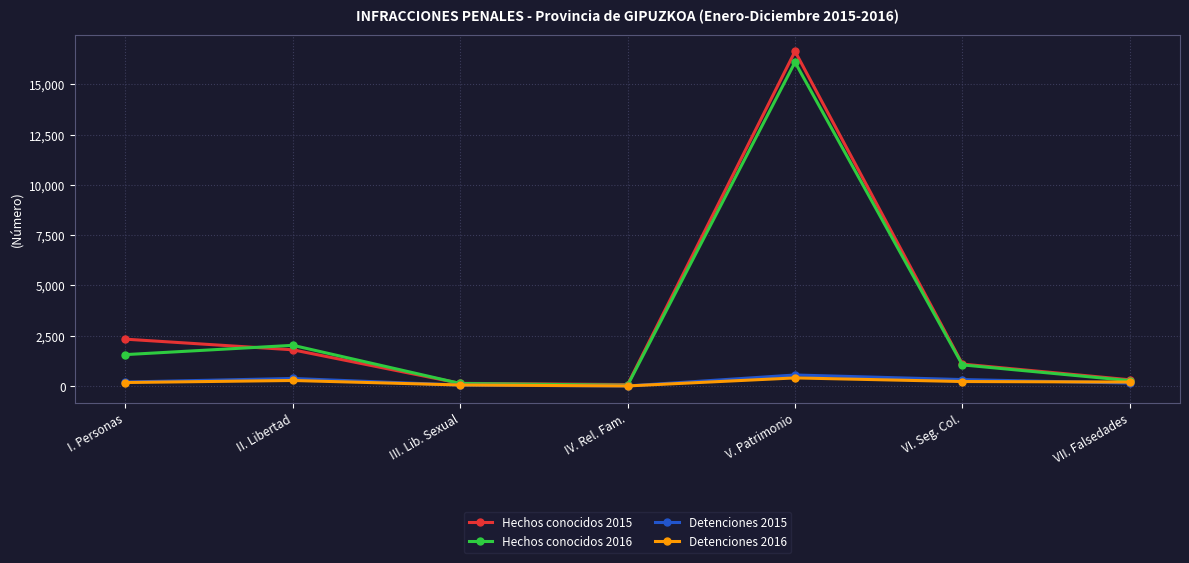

What is the sum of the Detenciones 2015 values at VI. Seg. Col. and II. Libertad?

690